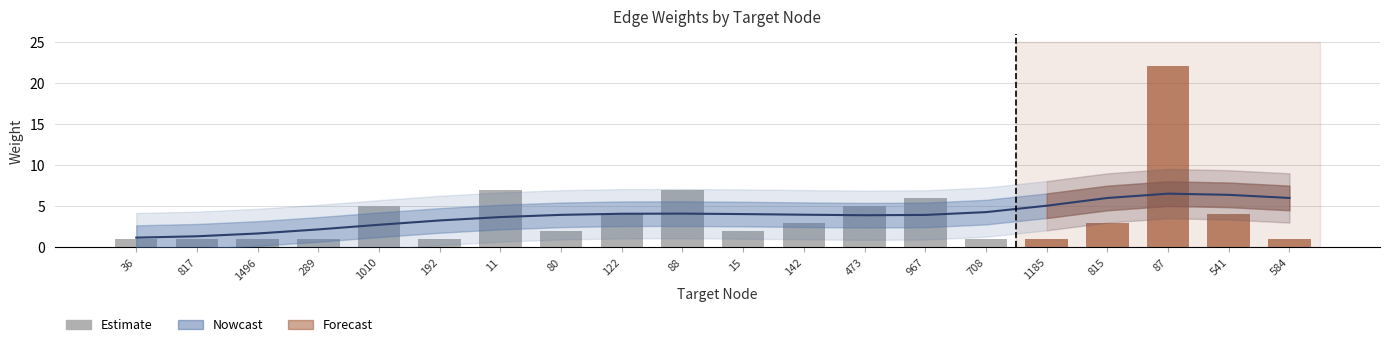

Approximately how many times larger is the value at 708 compared to 584?

1.0